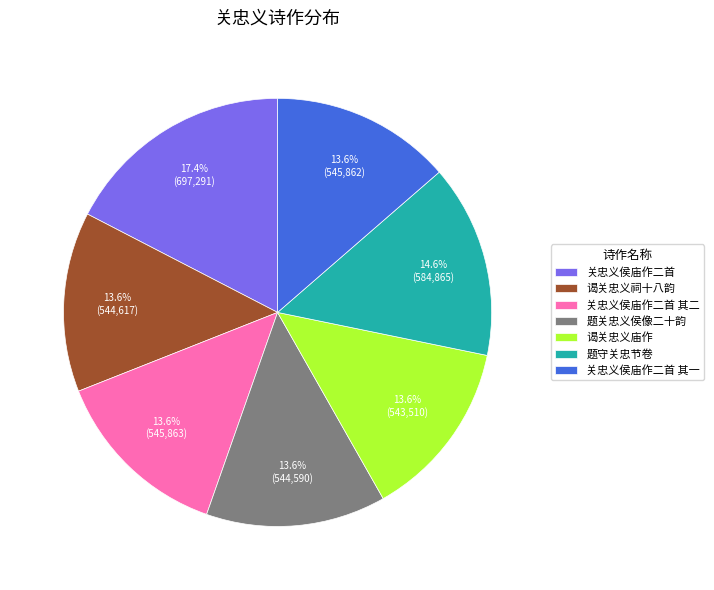

To the nearest percent, what portion does 题守关忠节卷 represent?

15%